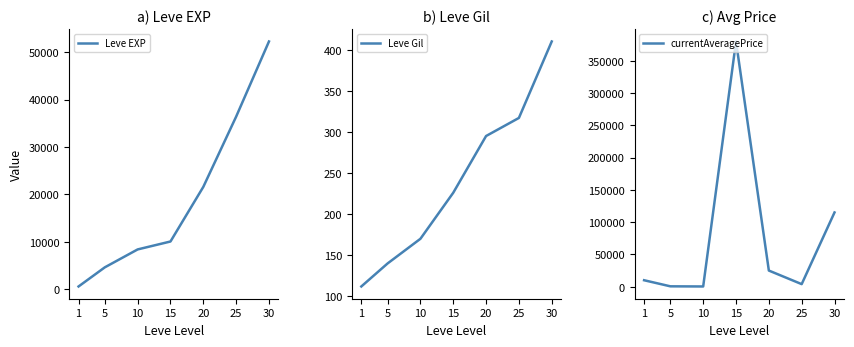

The value of currentAveragePrice at 5 is 242.6. True or false?

False